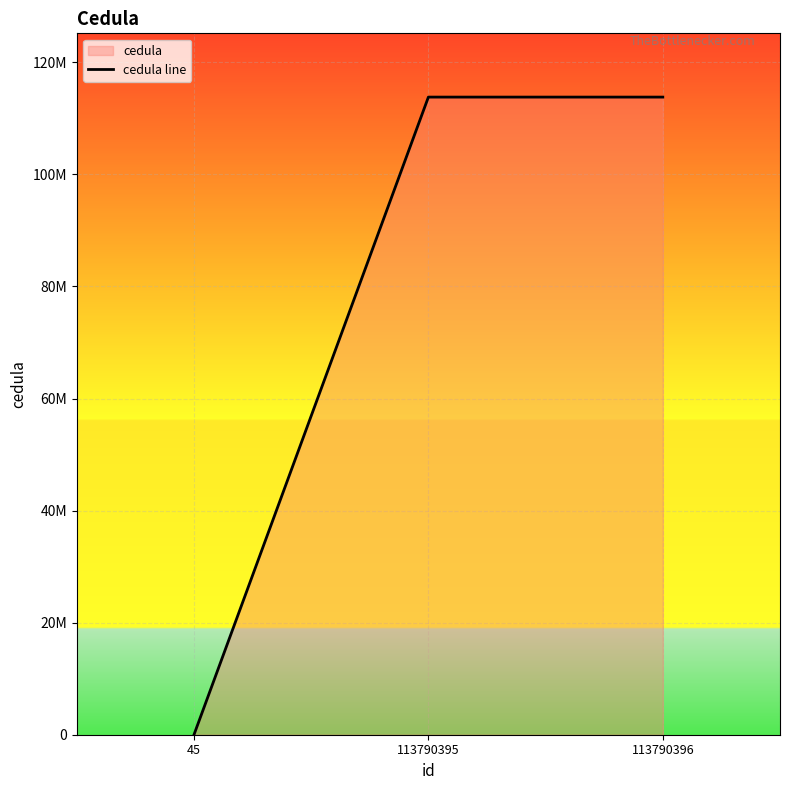

List the labels in order of value, smallest first.

45, 113790395, 113790396